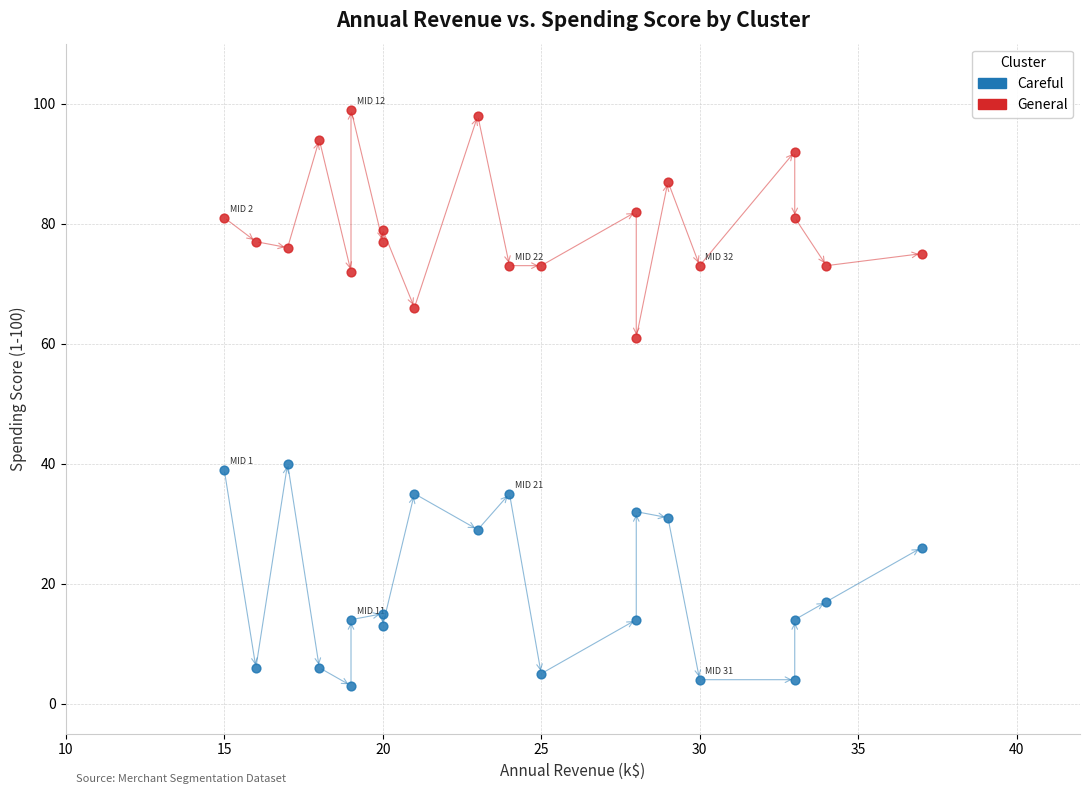

Which series has the widest spread of Y values?

General